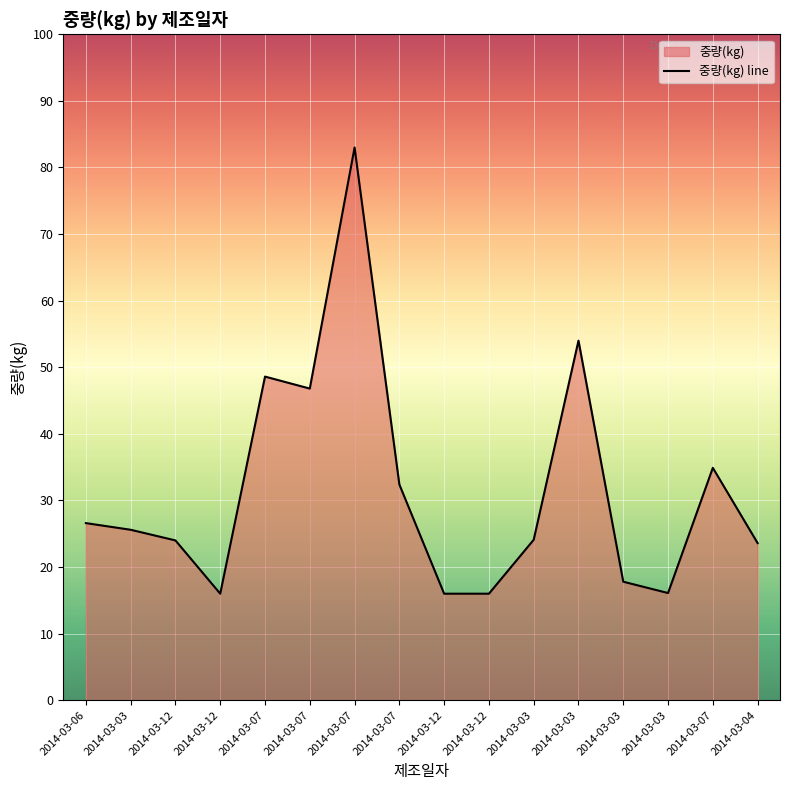

What is the ratio of the value at 2014-03-12 to the value at 2014-03-12?

1.0